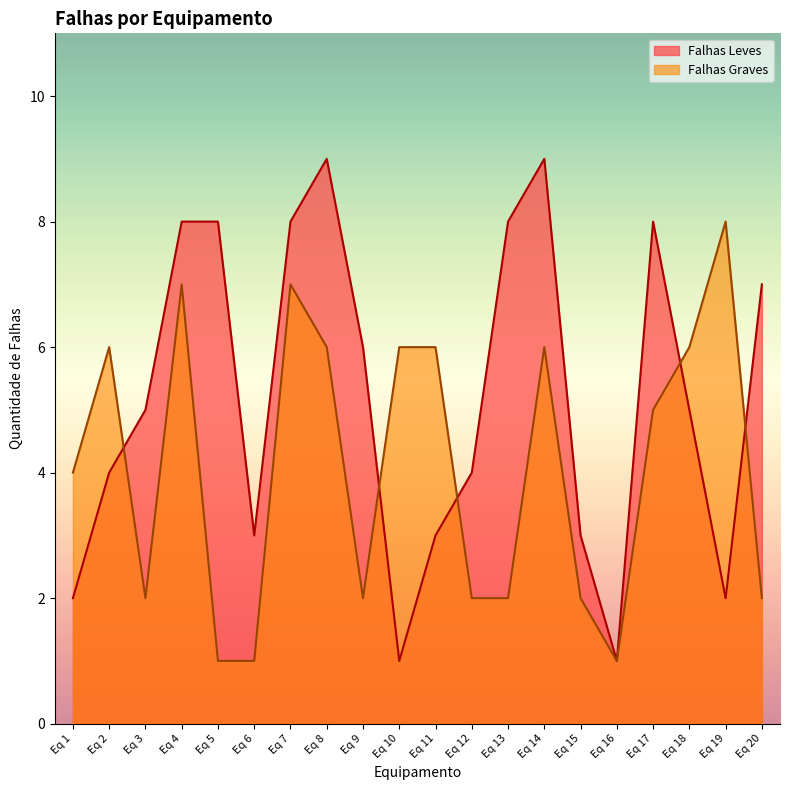

Between Eq 9 and Eq 17, which series saw the biggest shift?

Falhas Graves